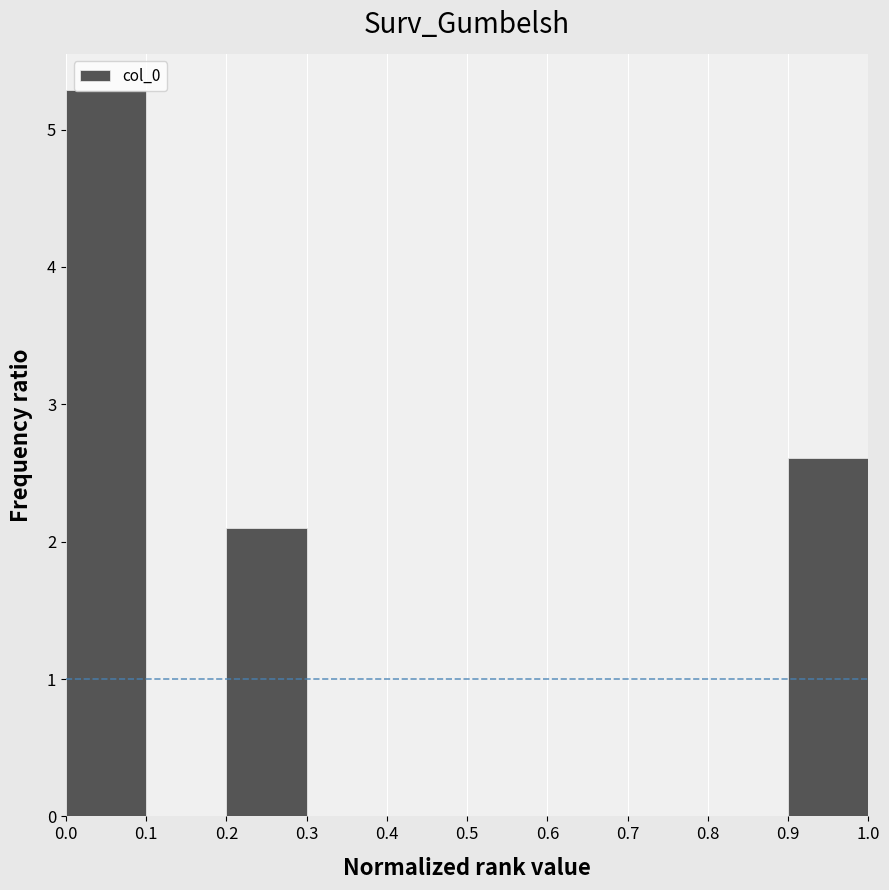

Reading left to right, list every bar in this chart as the range it spans on the x-axis followed by its height. The values are not printed on the chart, so give them approximately, as read against the axis.

0.0 to 0.1: 5.3
0.1 to 0.2: 0
0.2 to 0.3: 2.1
0.3 to 0.4: 0
0.4 to 0.5: 0
0.5 to 0.6: 0
0.6 to 0.7: 0
0.7 to 0.8: 0
0.8 to 0.9: 0
0.9 to 1.0: 2.6